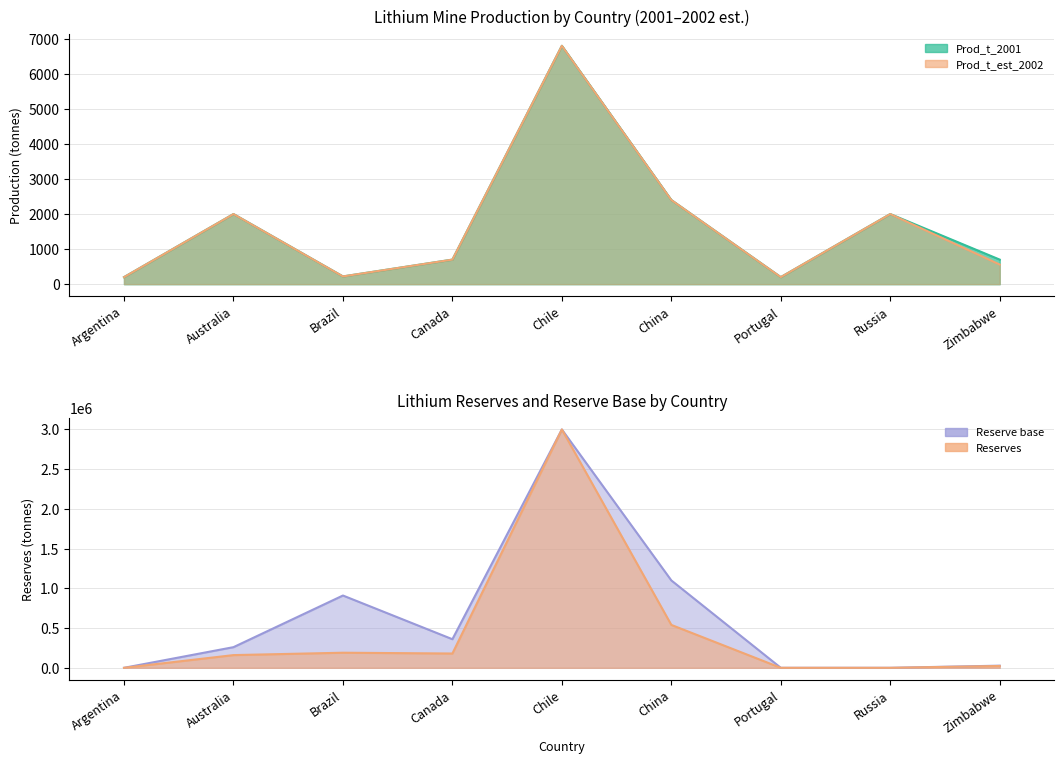

What is the label of the 9th point from the left?

Zimbabwe